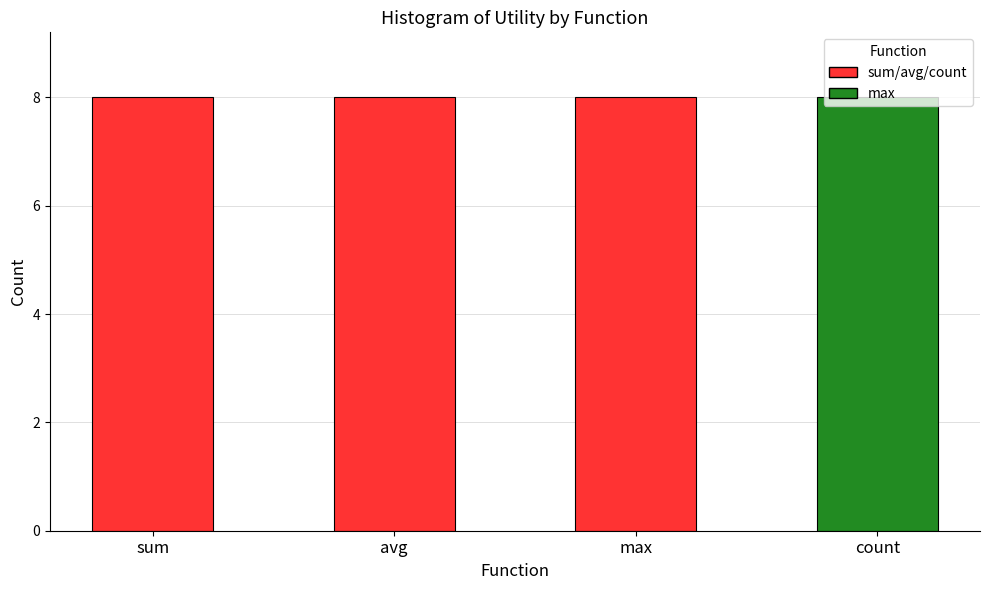

Which has a higher value, avg or 6?

avg